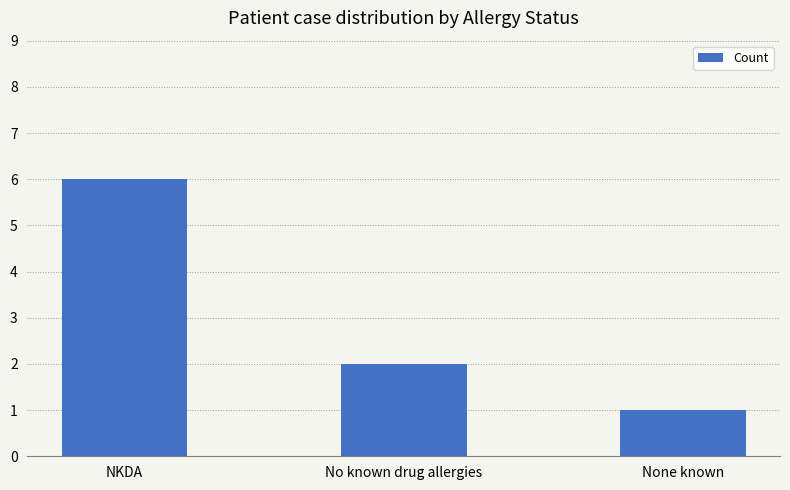

Rank the categories by value from lowest to highest.

None known, No known drug allergies, NKDA